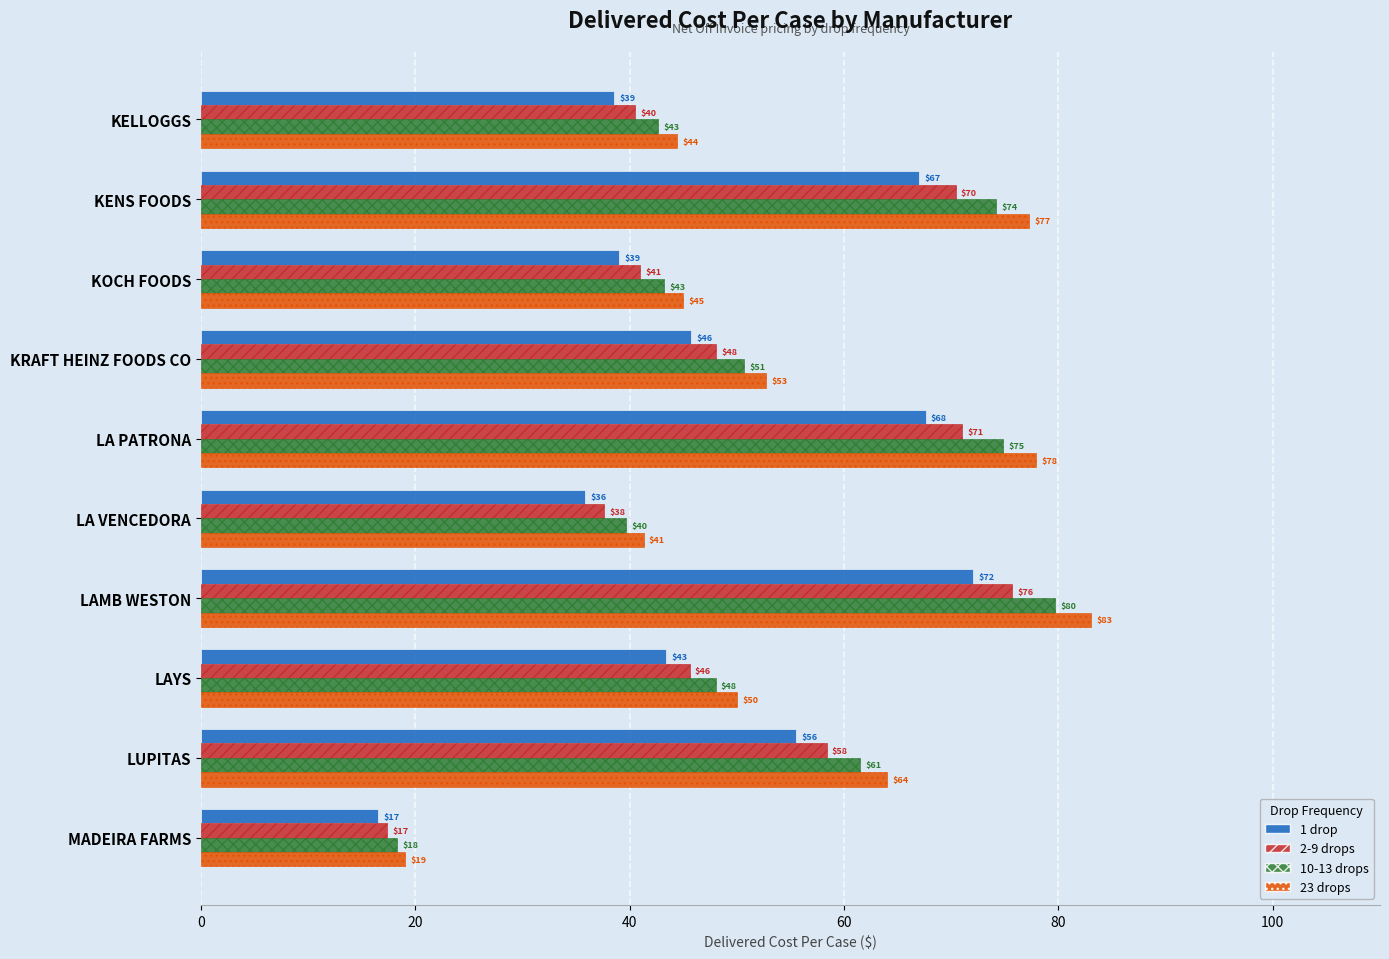

How many categories are shown in the chart?

10